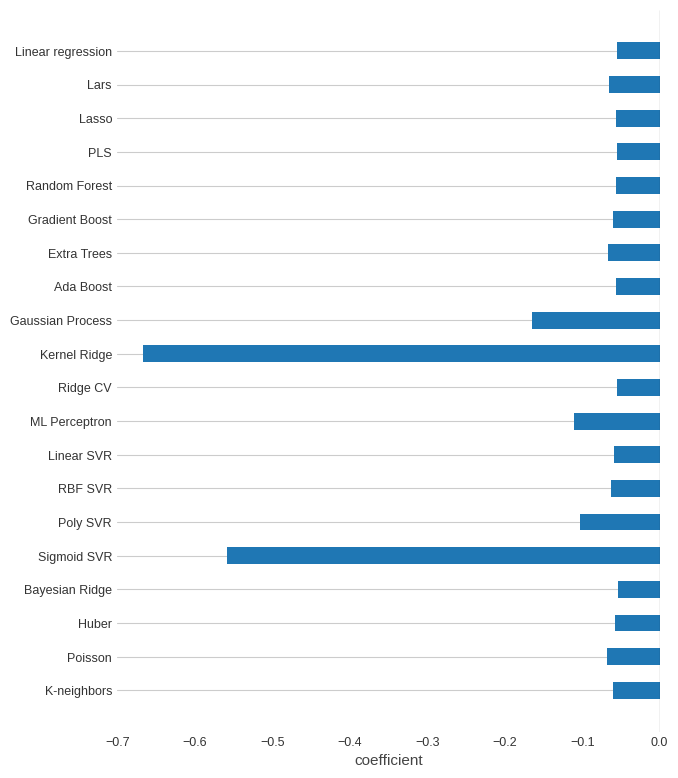

What is the label of the 8th bar from the top?

Ada Boost